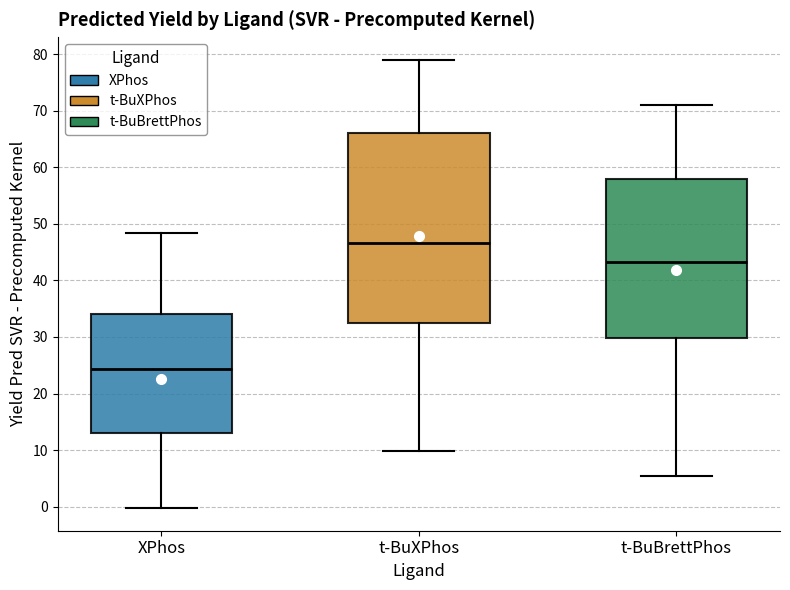

Reading left to right, transcribe this box plot: for each box, give where its median line is, the range the box spans, and where its two whiskers end, as read against the y-axis. The values are not printed on the chart, so give them approximately, as read against the axis.

XPhos: median 24, box 13 to 34, whiskers 0 to 48
t-BuXPhos: median 47, box 32 to 66, whiskers 10 to 79
t-BuBrettPhos: median 43, box 30 to 58, whiskers 5 to 71